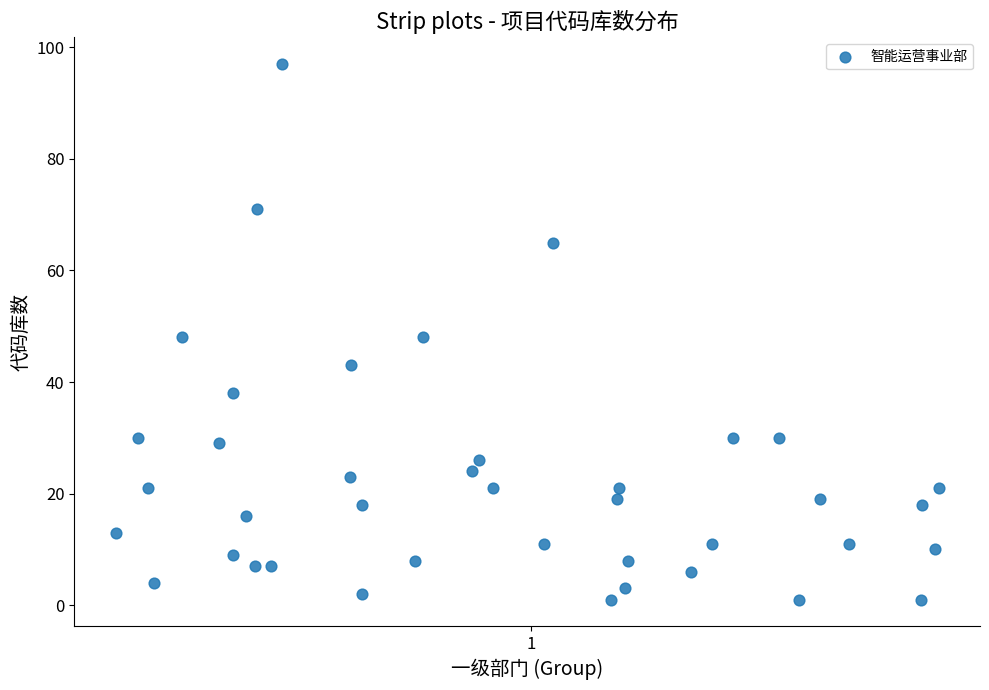

What is the range of Y values (max minus min)?

96